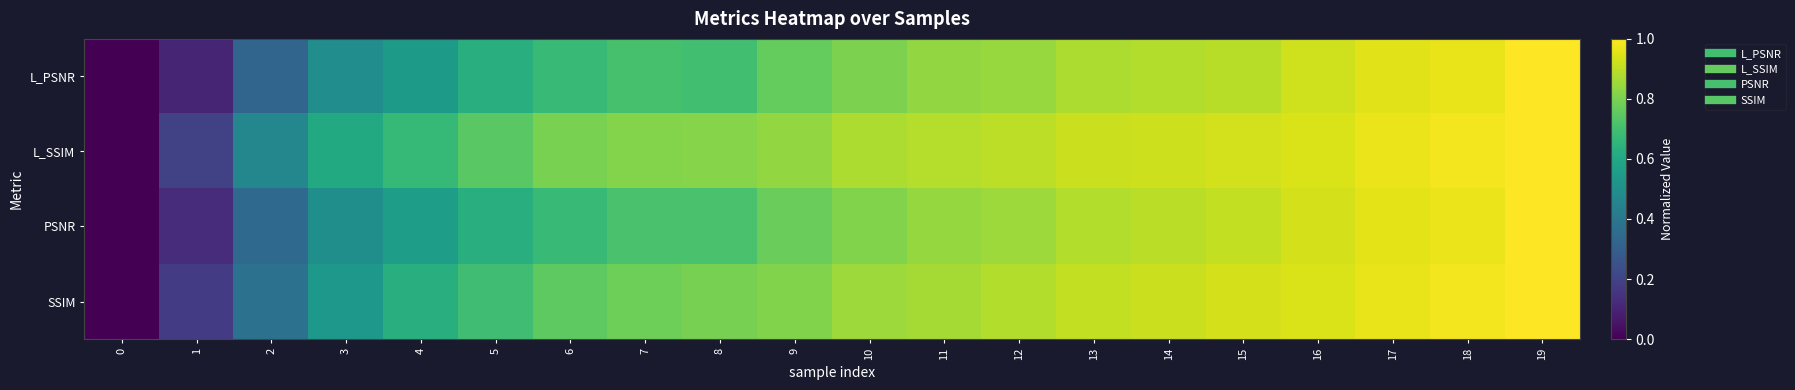

At 11, list the series in order from largest to smallest.

L_SSIM, SSIM, PSNR, L_PSNR